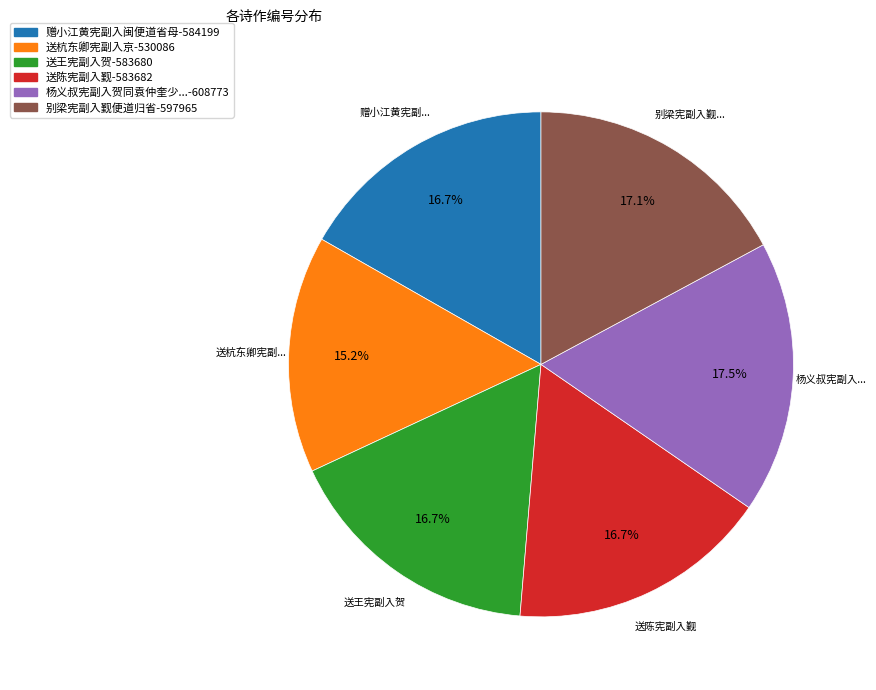

Is there any slice that represents more than half of the pie?

No